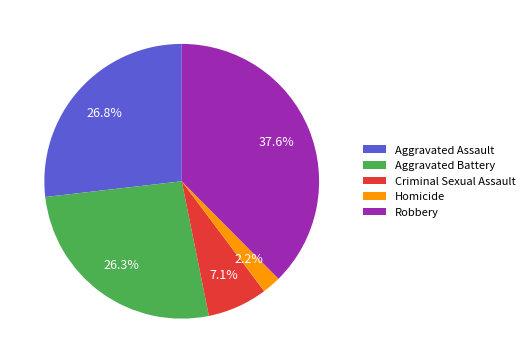

Which has a higher value, Aggravated Assault or Homicide?

Aggravated Assault